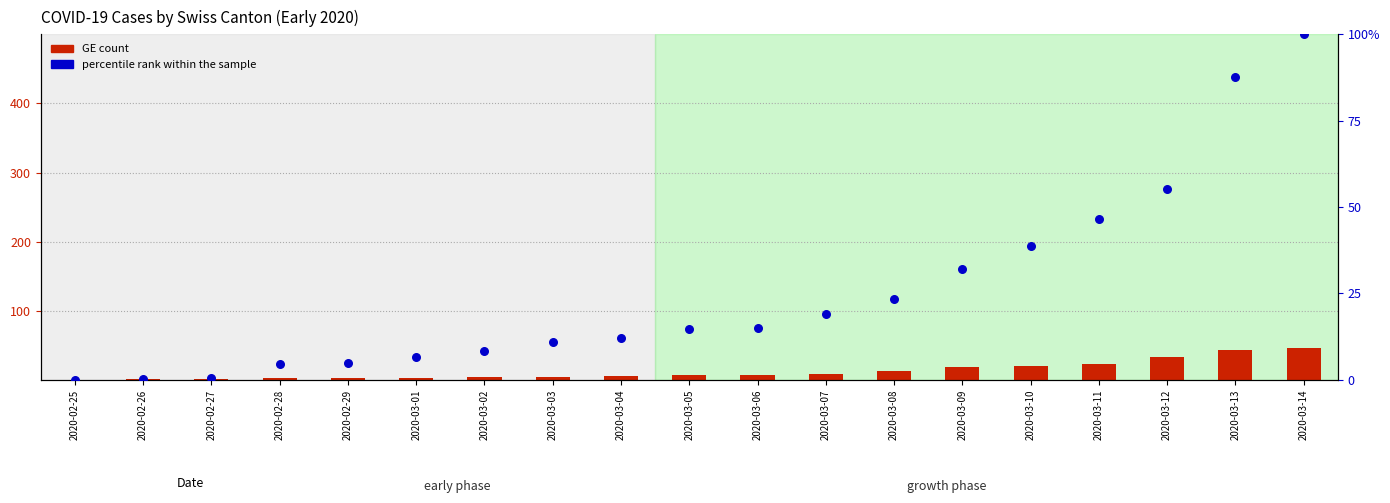

Which series has the widest spread of Y values?

percentile rank within the sample